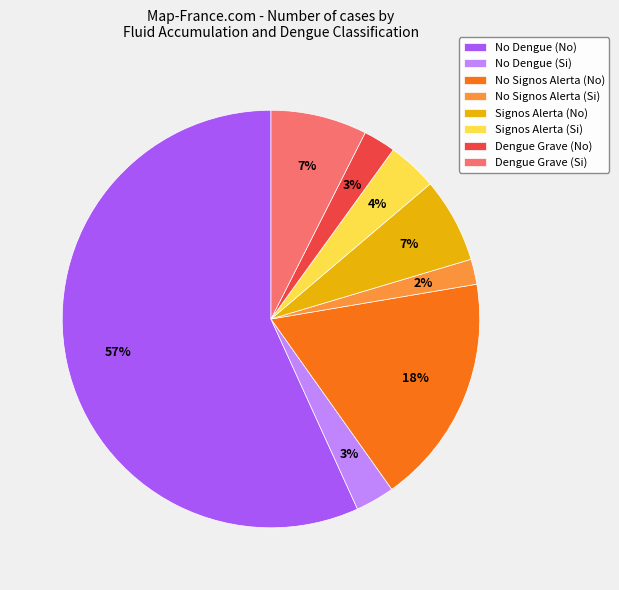

The Signos Alerta (No) slice represents 1% of the pie. True or false?

False